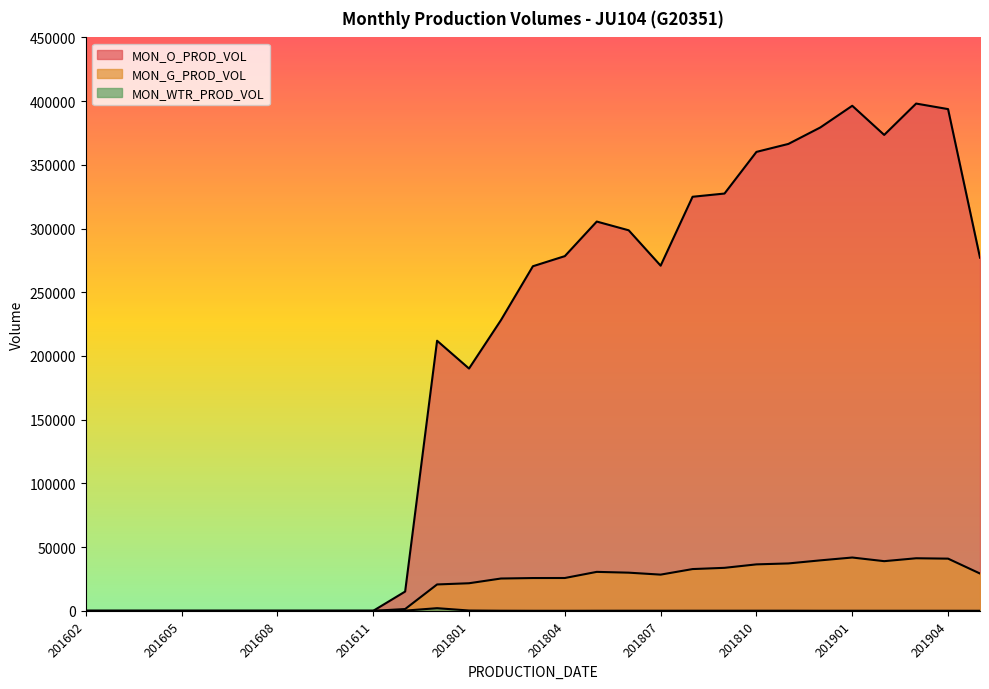

What is the difference between the MON_WTR_PROD_VOL values at 201608 and 201812?

56